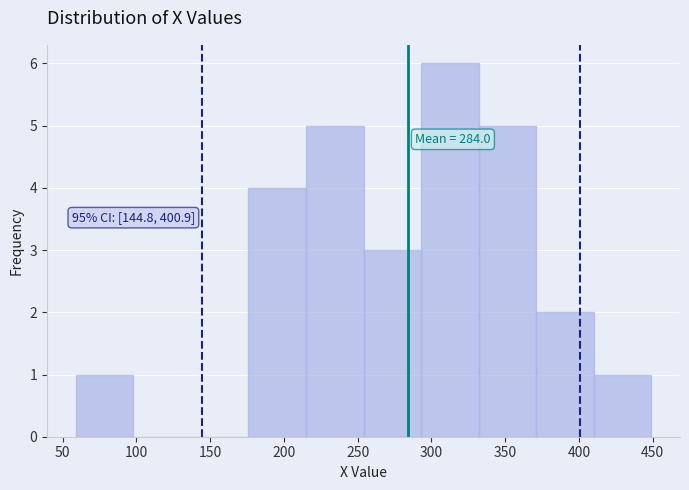

Over which range of the x-axis is the bar tallest?

293 to 332